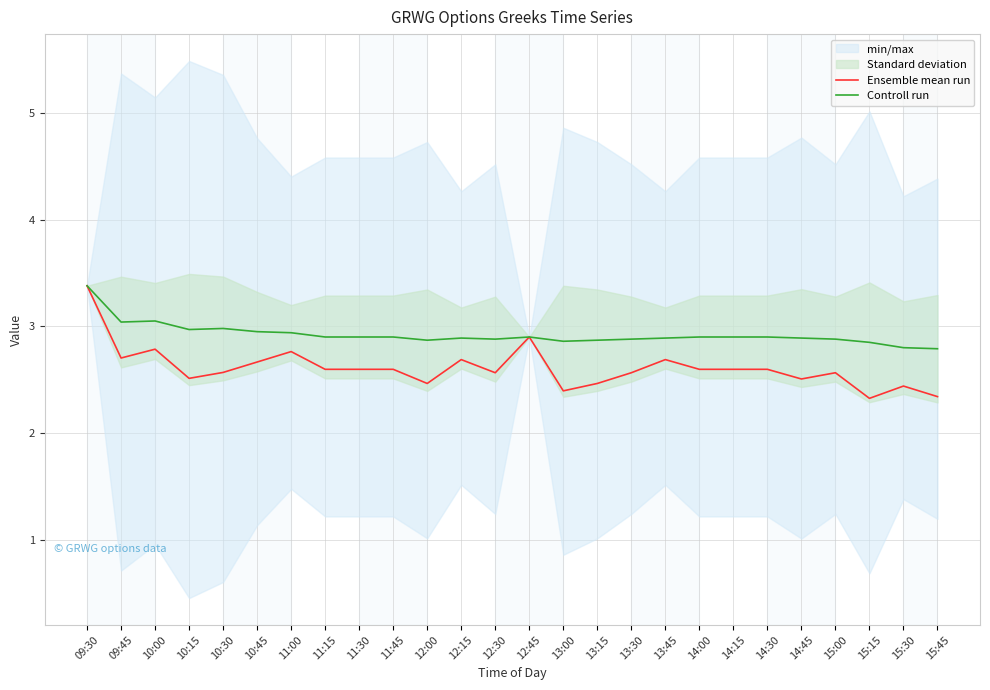

The value of Ensemble mean run at 13:45 is 4.2. True or false?

False